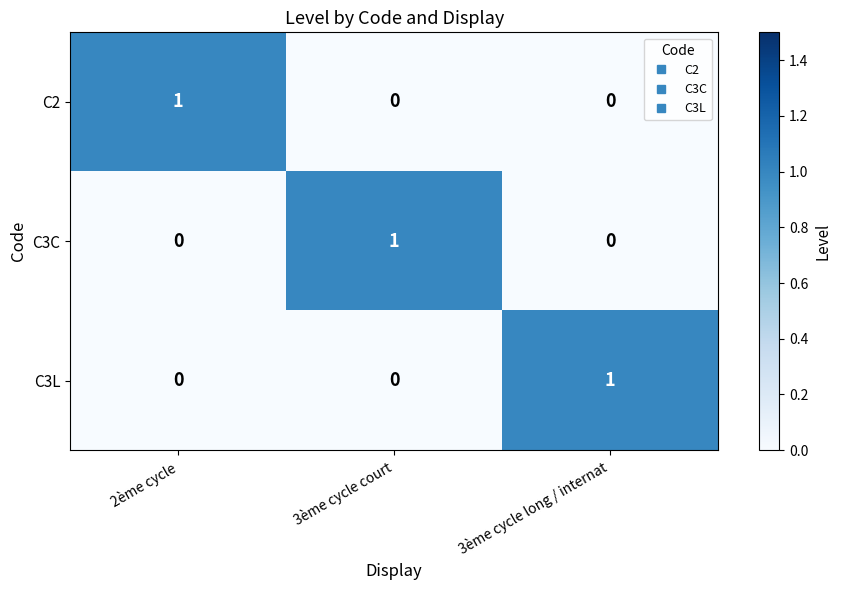

At how many categories does at least one series exceed 0?

3